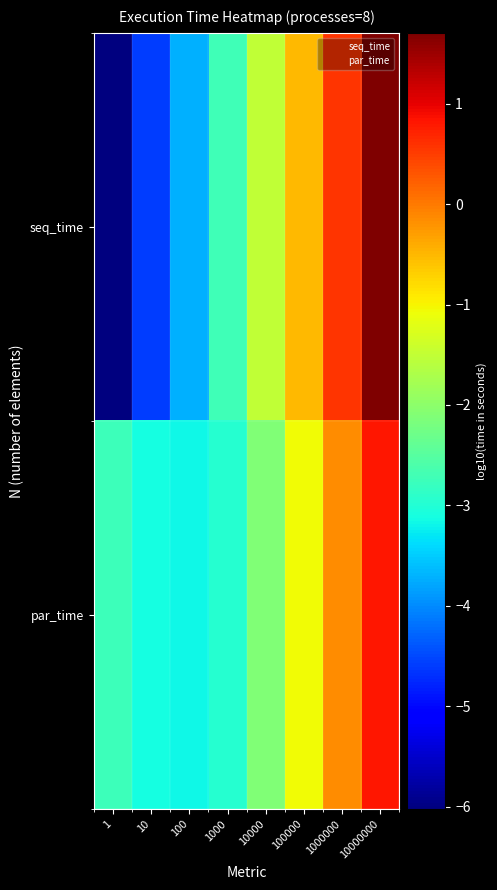

Reading right to left, what are all the values shown in this chart?

seq_time: 10000000=1.7	1000000=0.6	100000=-0.5	10000=-1.5	1000=-2.7	100=-3.7	10=-4.6	1=-6.0
par_time: 10000000=0.8	1000000=-0.2	100000=-1.0	10000=-2.1	1000=-3.0	100=-3.2	10=-3.1	1=-2.7